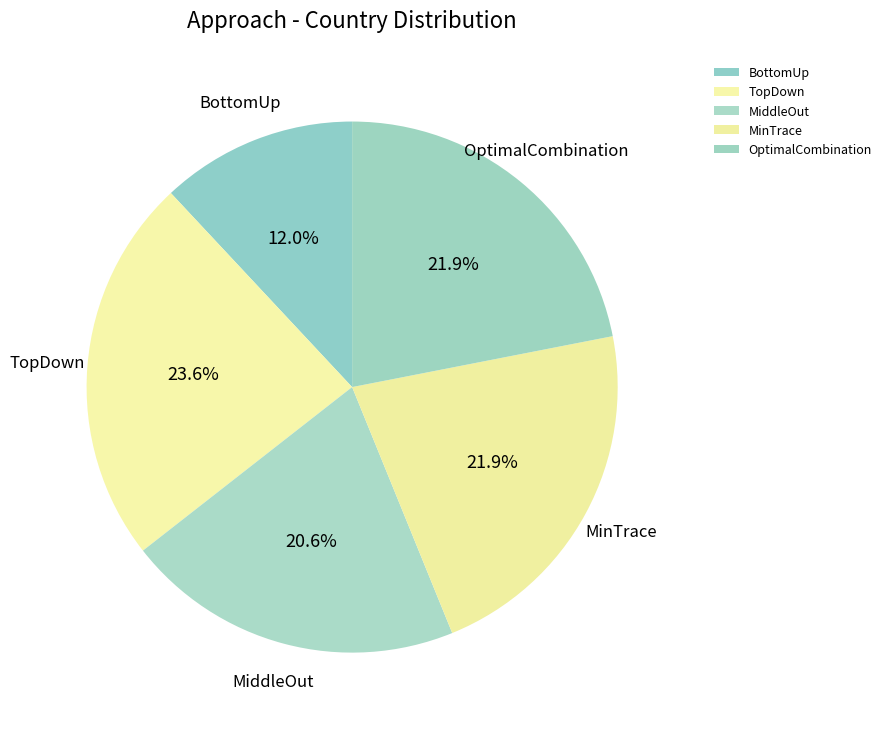

The MiddleOut slice represents 21% of the pie. True or false?

True